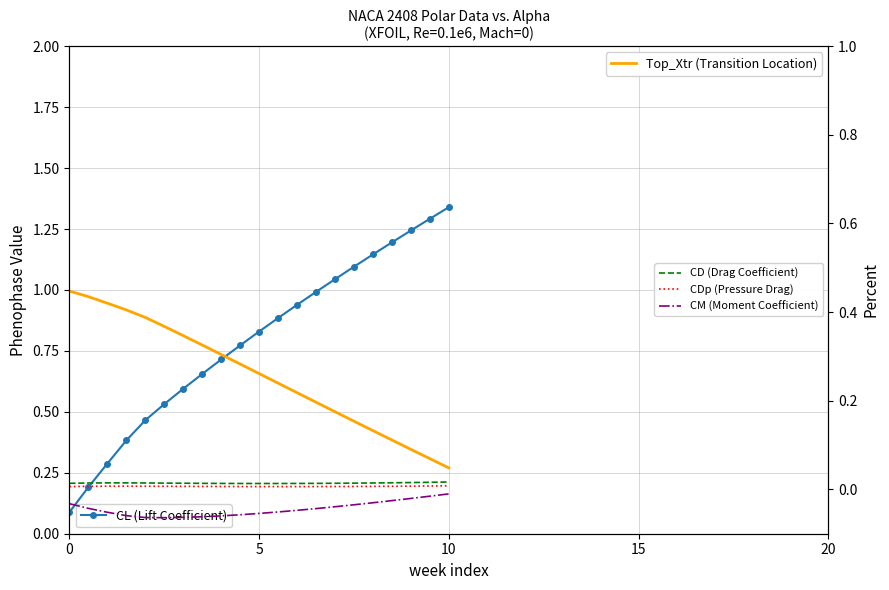

How many categories are shown in the chart?

21